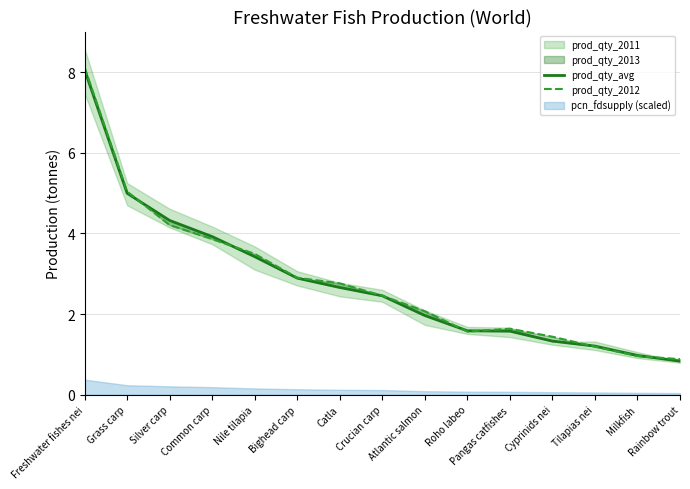

What is the difference between the second highest and second lowest values in the prod_qty_avg series?

4.0